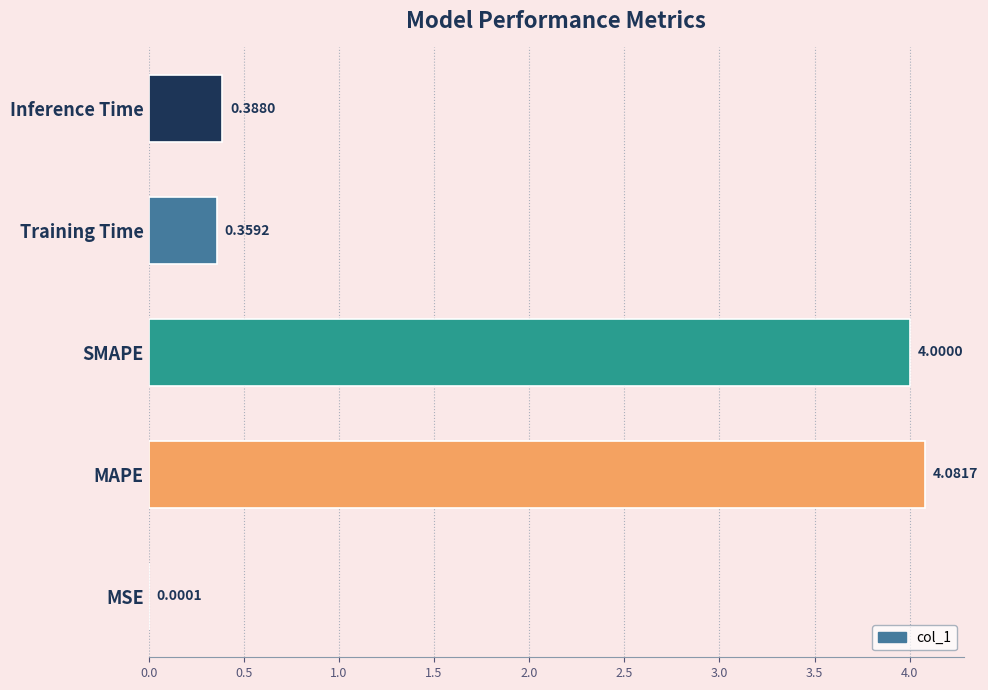

What is the sum of all values?

8.8